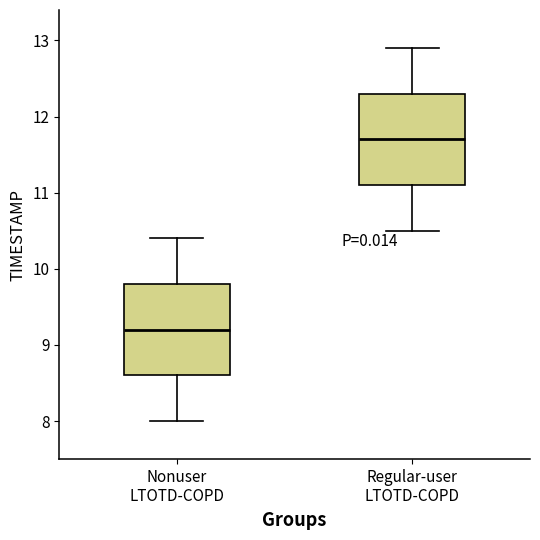

Which box has the lowest median line?

Nonuser LTOTD-COPD